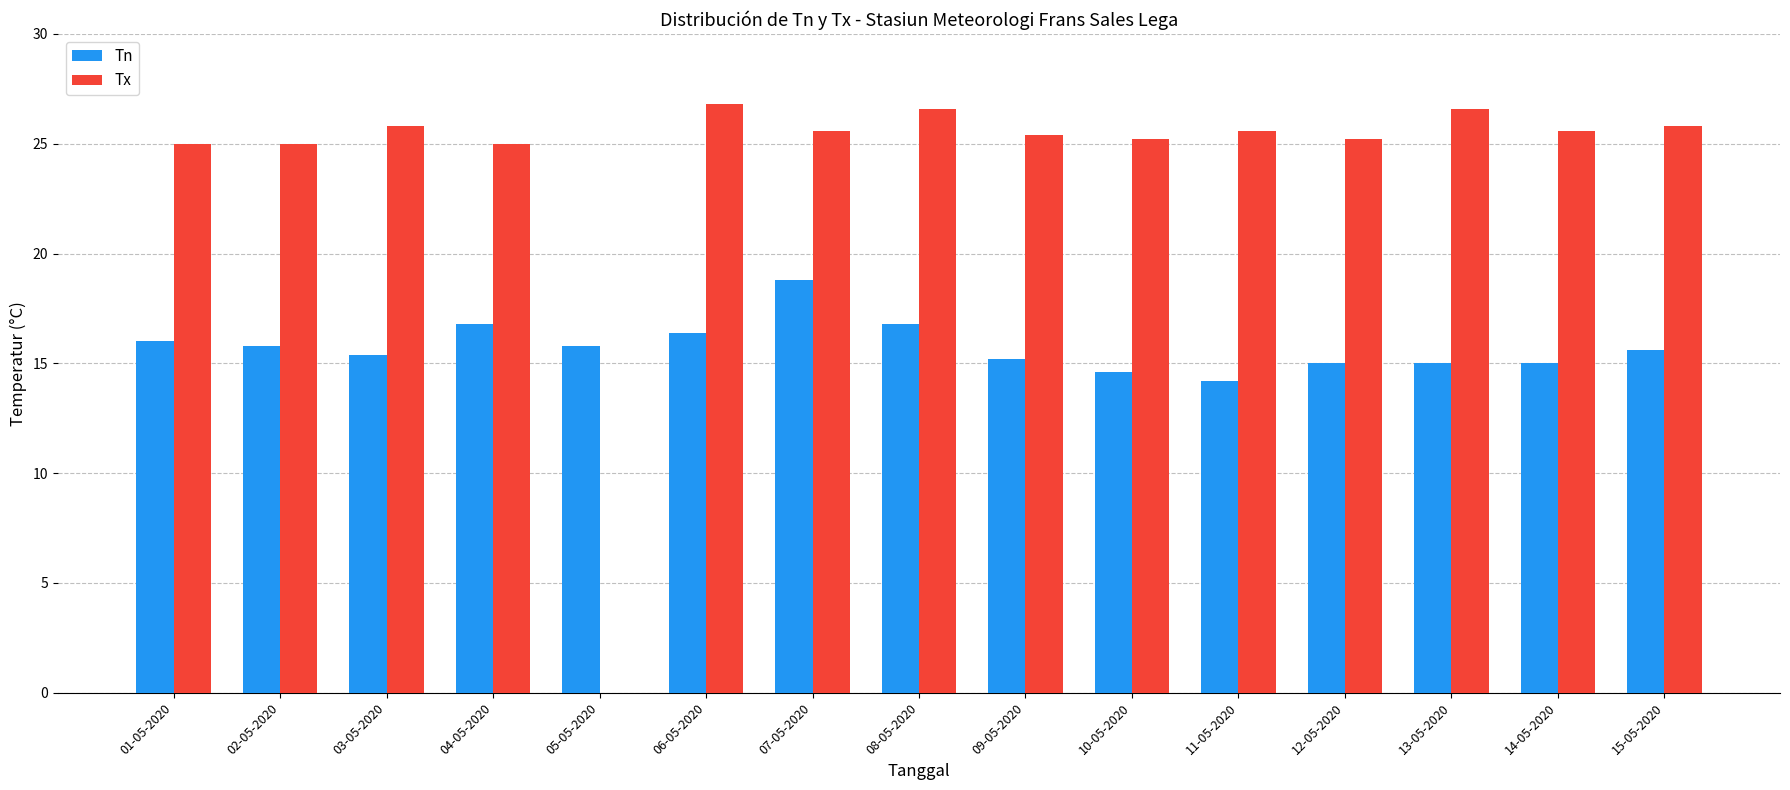

At which label does Tn reach its peak?

07-05-2020